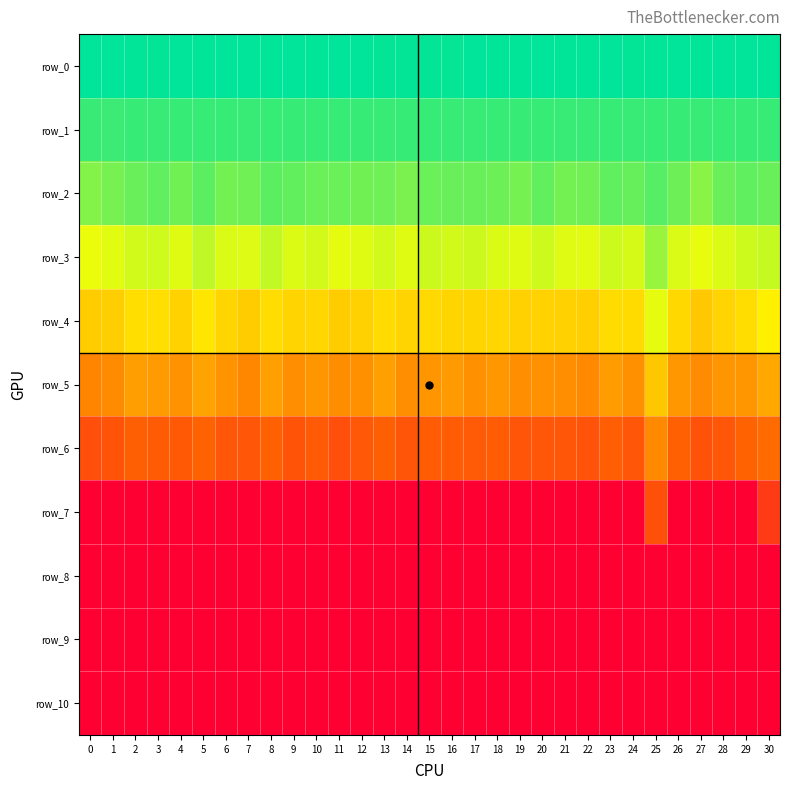

At how many categories does at least one series exceed -12?

31